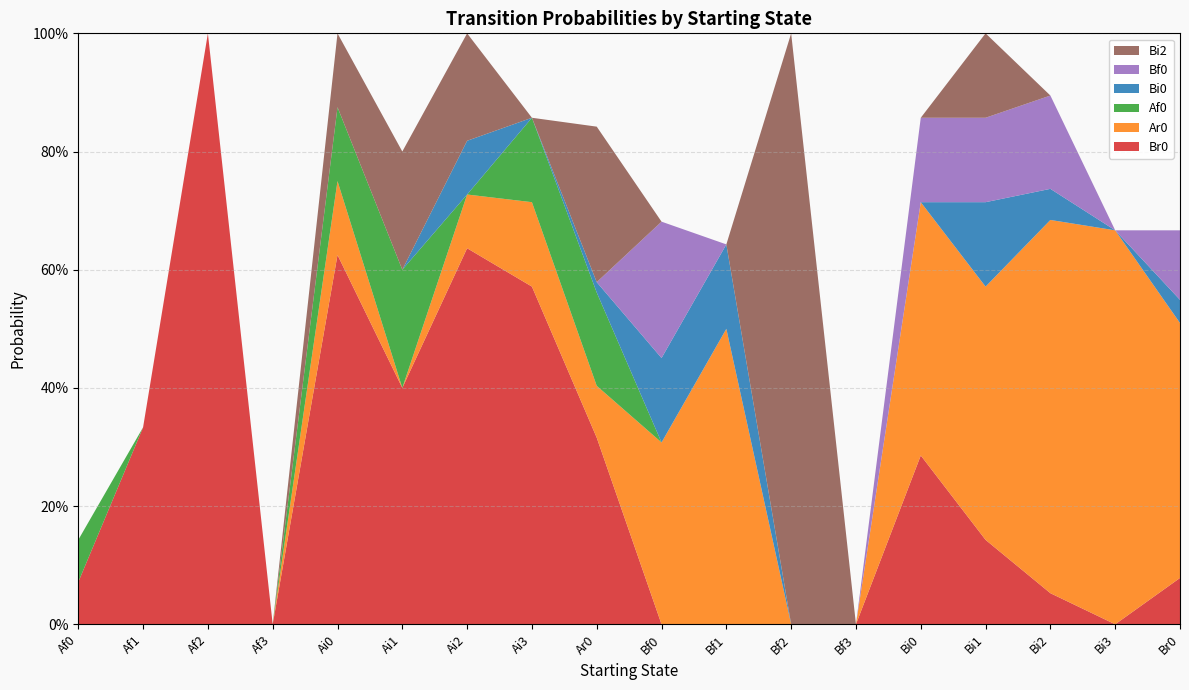

Reading right to left, transcribe all the data shown in this chart.

Br0: Br0=0.1	Bi3=0.0	Bi2=0.1	Bi1=0.1	Bi0=0.3	Bf3=0.0	Bf2=0.0	Bf1=0.0	Bf0=0.0	Ar0=0.3	Ai3=0.6	Ai2=0.6	Ai1=0.4	Ai0=0.6	Af3=0.0	Af2=1.0	Af1=0.3	Af0=0.1
Ar0: Br0=0.4	Bi3=0.7	Bi2=0.6	Bi1=0.4	Bi0=0.4	Bf3=0.0	Bf2=0.0	Bf1=0.5	Bf0=0.3	Ar0=0.1	Ai3=0.1	Ai2=0.1	Ai1=0.0	Ai0=0.1	Af3=0.0	Af2=0.0	Af1=0.0	Af0=0.0
Af0: Br0=0.0	Bi3=0.0	Bi2=0.0	Bi1=0.0	Bi0=0.0	Bf3=0.0	Bf2=0.0	Bf1=0.0	Bf0=0.0	Ar0=0.2	Ai3=0.1	Ai2=0.0	Ai1=0.2	Ai0=0.1	Af3=0.0	Af2=0.0	Af1=0.0	Af0=0.1
Bi0: Br0=0.0	Bi3=0.0	Bi2=0.1	Bi1=0.1	Bi0=0.0	Bf3=0.0	Bf2=0.0	Bf1=0.1	Bf0=0.1	Ar0=0.0	Ai3=0.0	Ai2=0.1	Ai1=0.0	Ai0=0.0	Af3=0.0	Af2=0.0	Af1=0.0	Af0=0.0
Bf0: Br0=0.1	Bi3=0.0	Bi2=0.2	Bi1=0.1	Bi0=0.1	Bf3=0.0	Bf2=0.0	Bf1=0.0	Bf0=0.2	Ar0=0.0	Ai3=0.0	Ai2=0.0	Ai1=0.0	Ai0=0.0	Af3=0.0	Af2=0.0	Af1=0.0	Af0=0.0
Bi2: Br0=0.0	Bi3=0.0	Bi2=0.0	Bi1=0.1	Bi0=0.0	Bf3=0.0	Bf2=1.0	Bf1=0.0	Bf0=0.0	Ar0=0.3	Ai3=0.0	Ai2=0.2	Ai1=0.2	Ai0=0.1	Af3=0.0	Af2=0.0	Af1=0.0	Af0=0.0